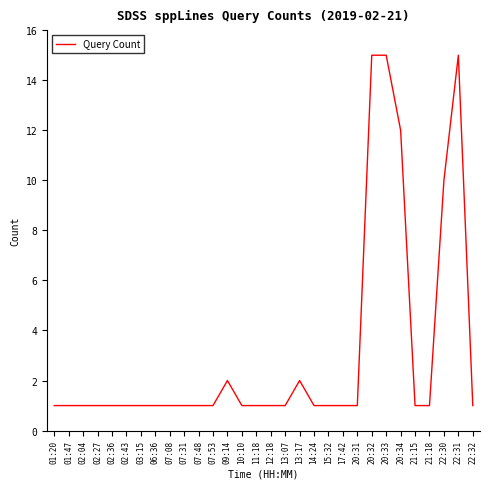

What is the ratio of the value at 07:53 to the value at 13:17?

0.5